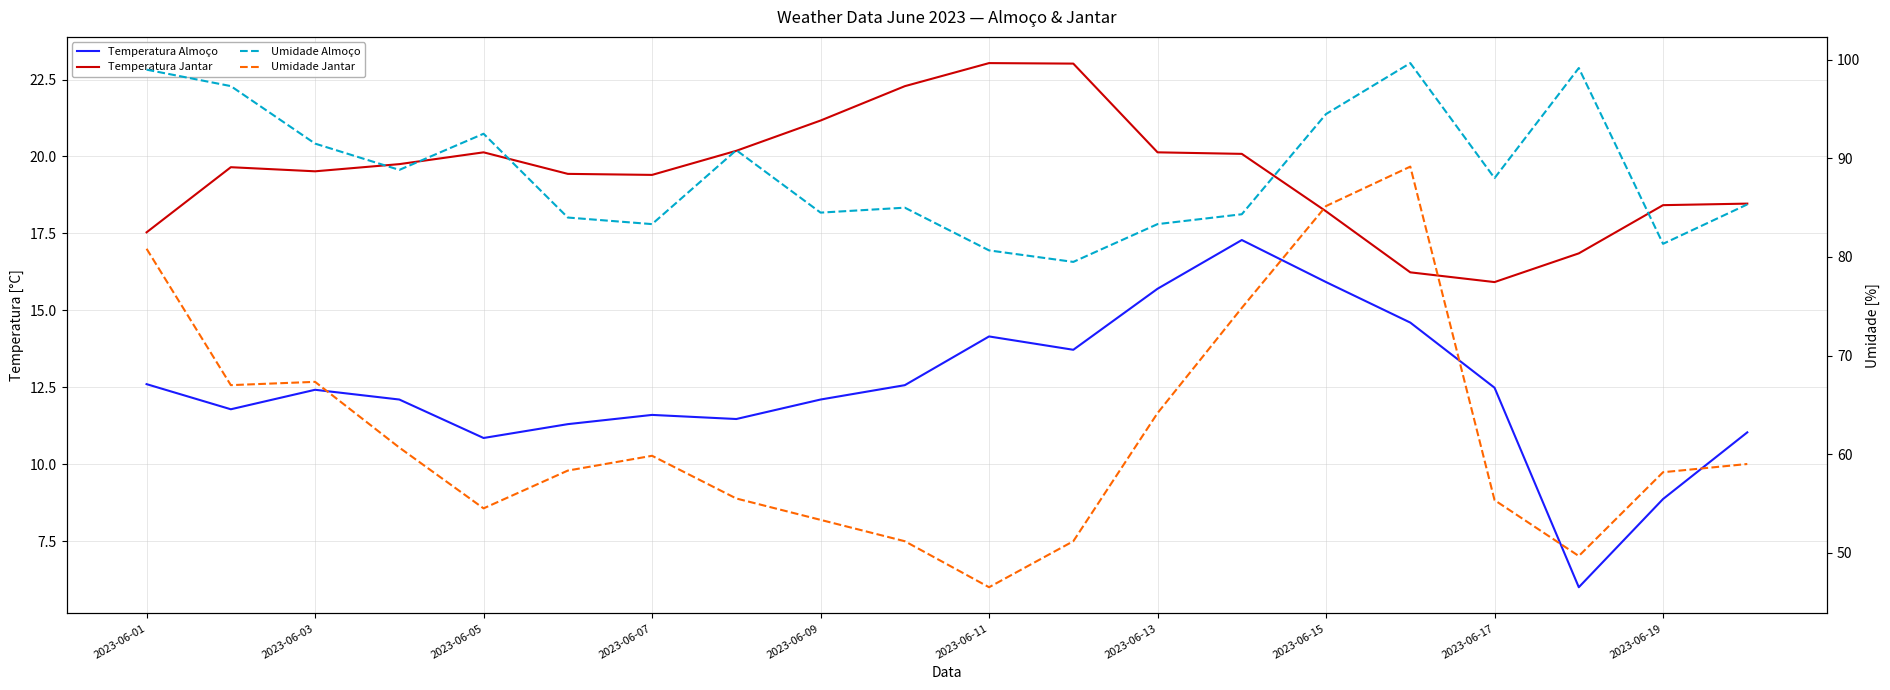

What position from the left is 2023-06-13?

13